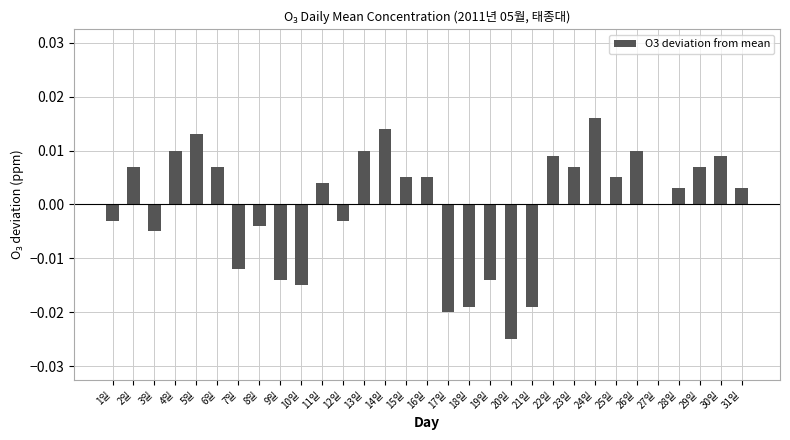

Which has a higher value, 10일 or 27일?

27일